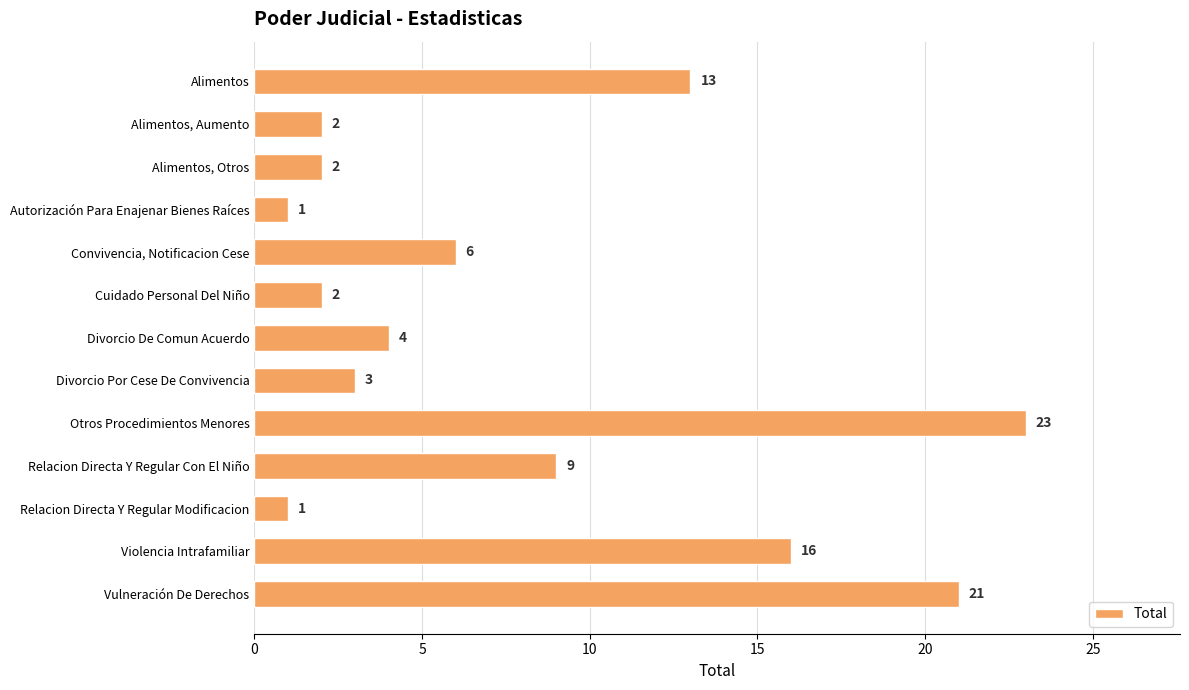

Which has a higher value, Convivencia, Notificacion Cese or Relacion Directa Y Regular Modificacion?

Convivencia, Notificacion Cese